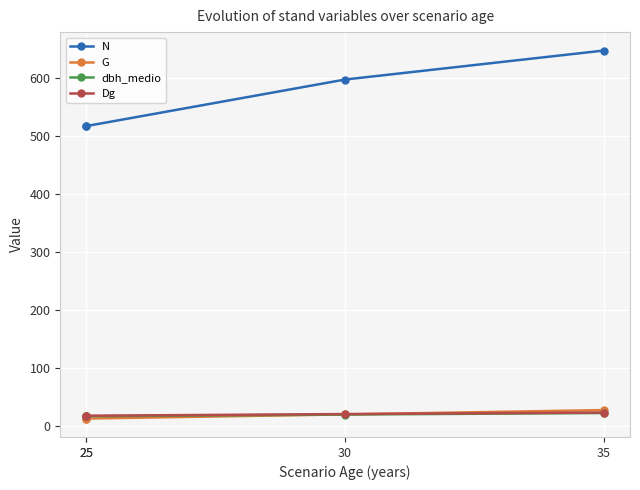

How many intersections are there between dbh_medio and G?

1